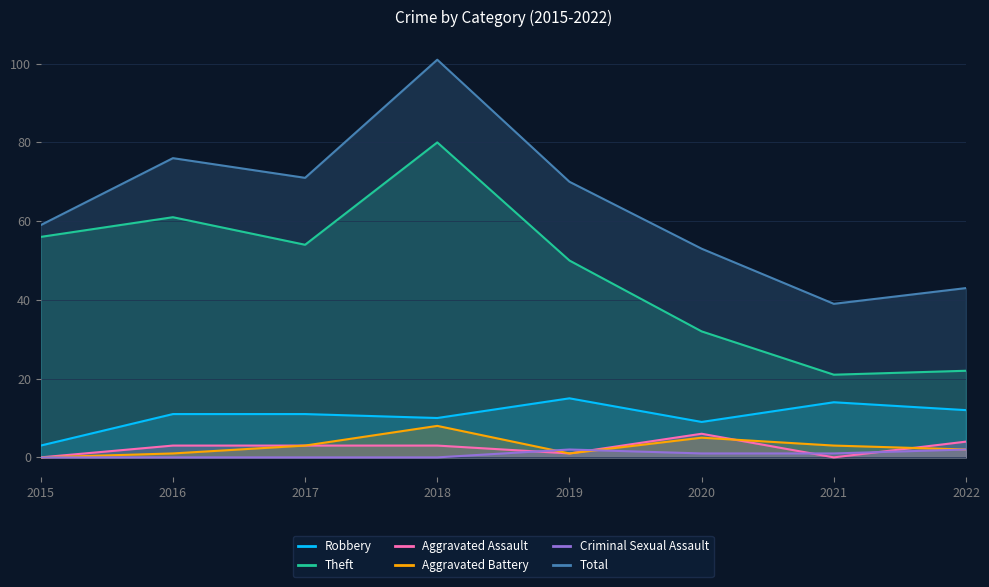

The value of Robbery at 2018 is 17. True or false?

False